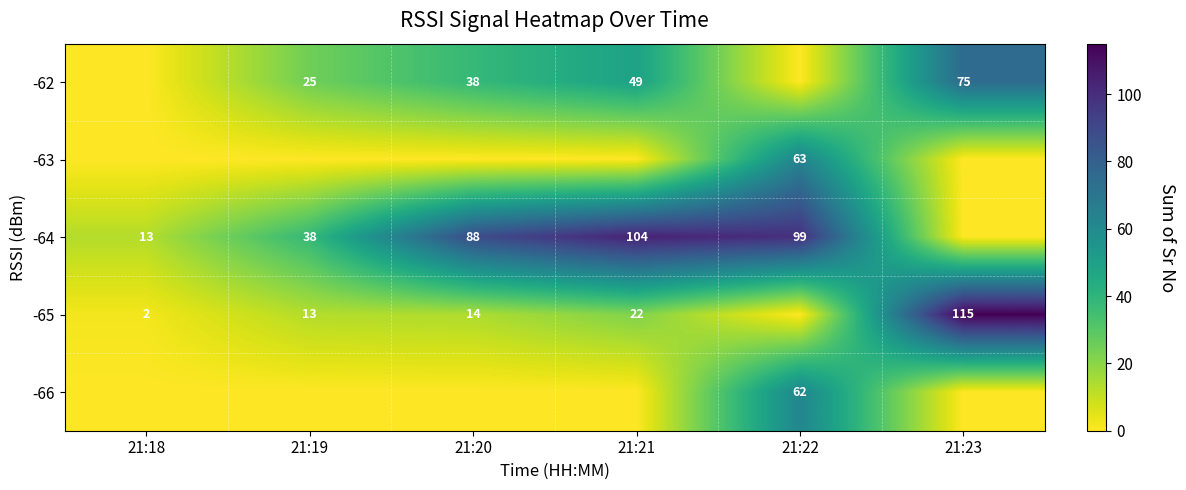

What is the difference between the -65 values at 21:20 and 21:23?

101